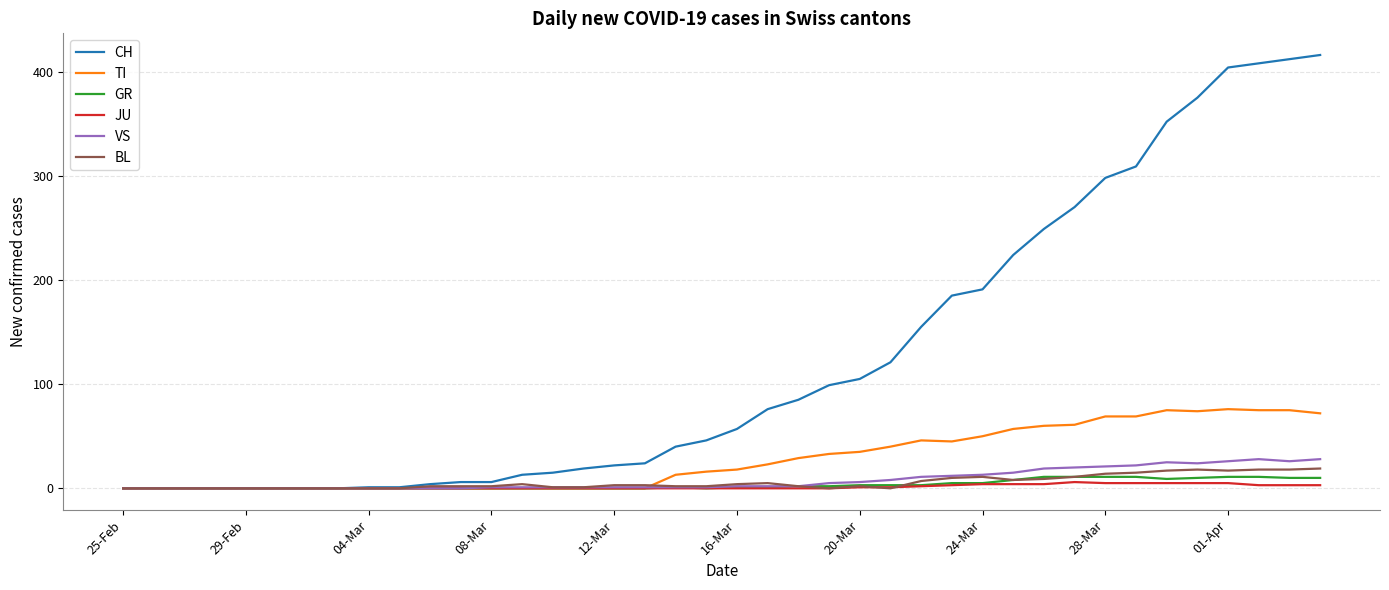

Which series has the largest total across all categories?

CH